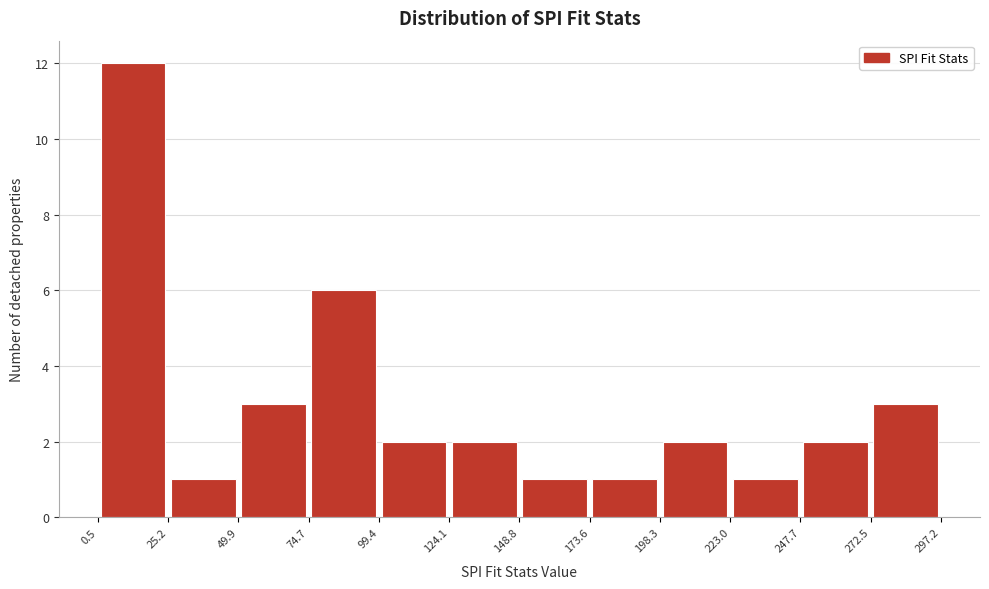

Over which range of the x-axis is the bar tallest?

0.5 to 25.2